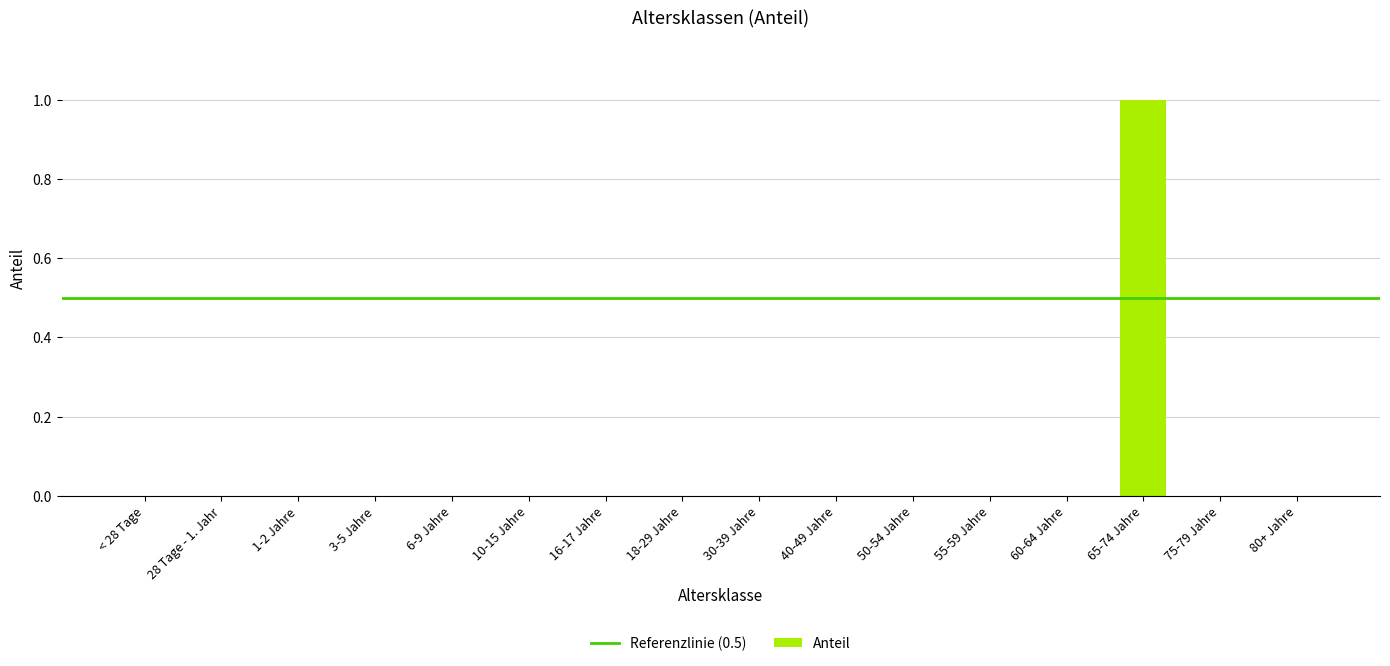

The value at 3-5 Jahre is 0. True or false?

True